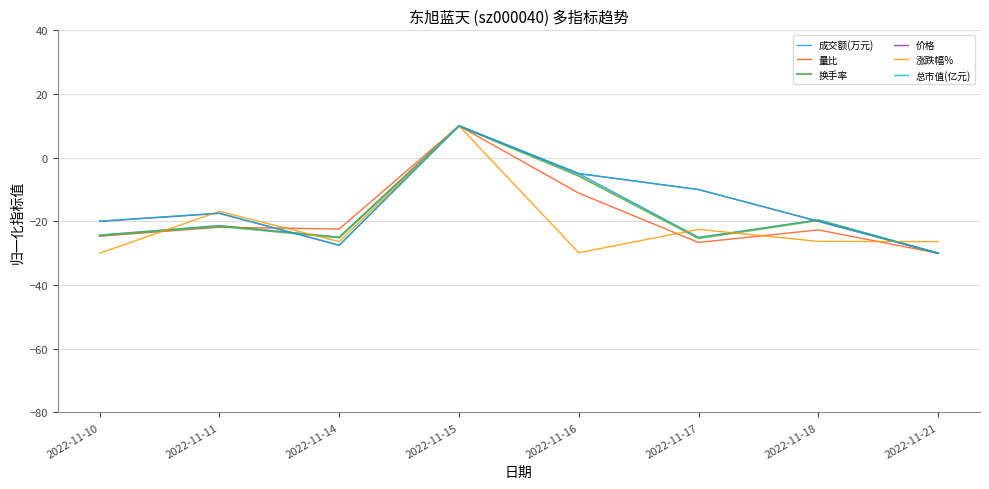

True or false: 总市值(亿元) and 成交额(万元) cross at least once.

True